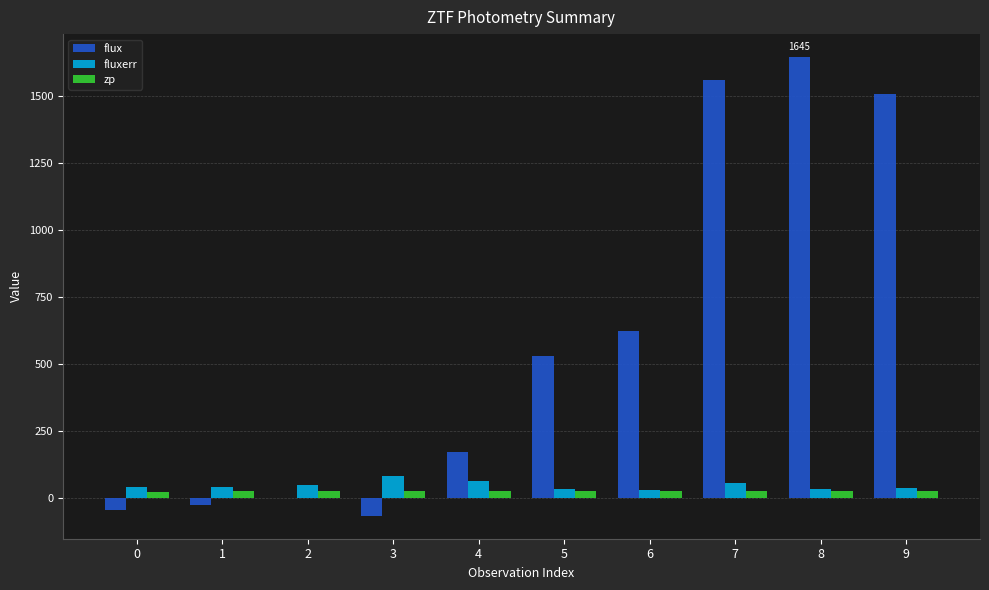

What is the sum of all zp values?

259.0